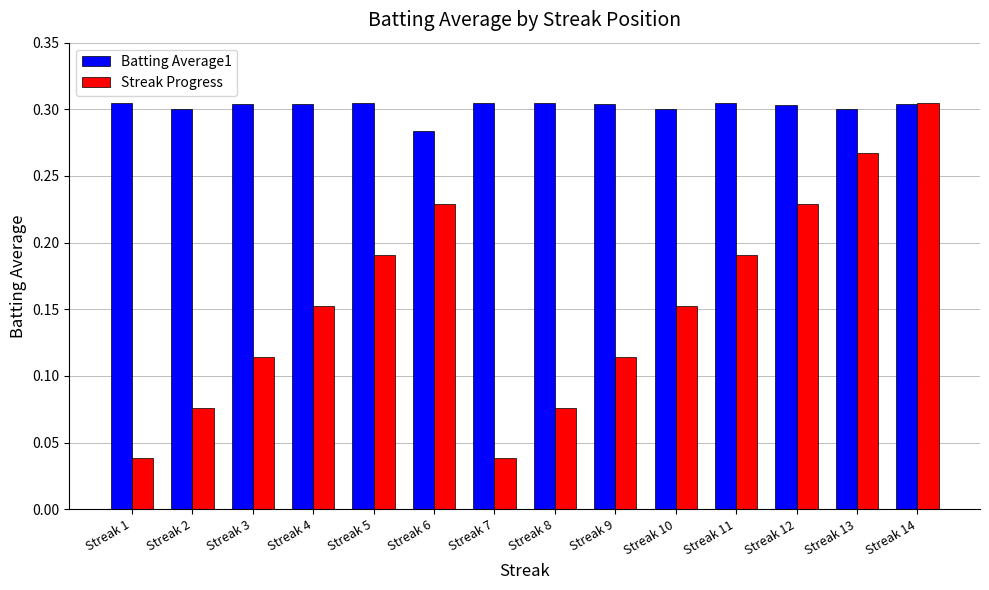

Is the value of Streak Progress at Streak 4 greater than the value of Batting Average1 at Streak 3?

No